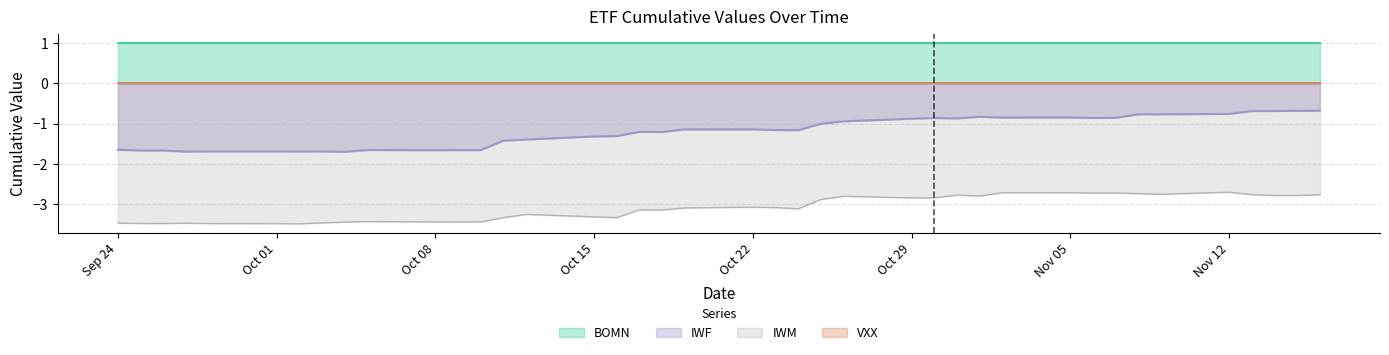

What is the difference between the maximum and minimum values in the IWF series?

1.0